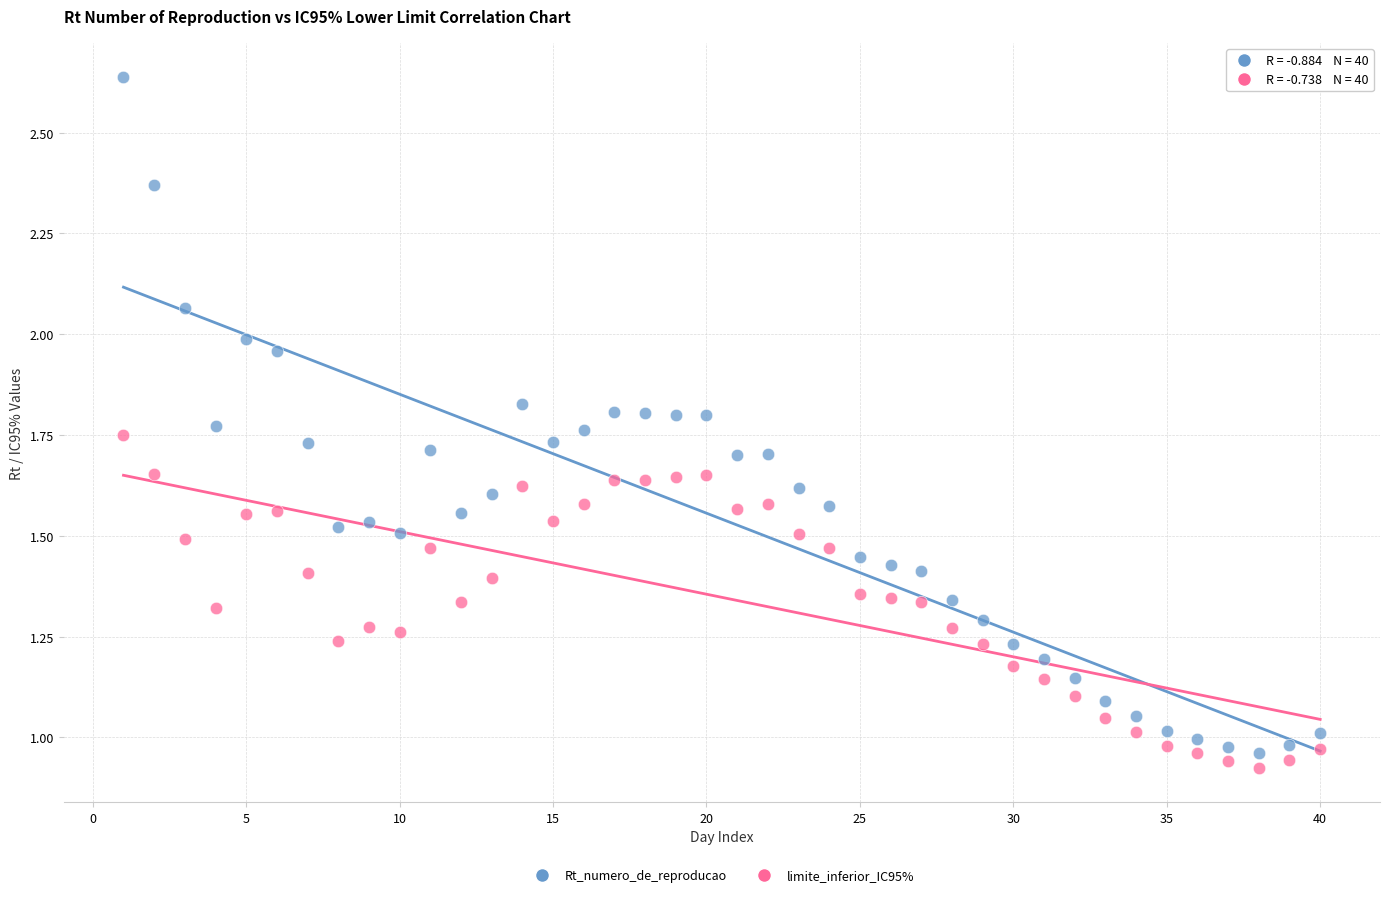

Across all data points, what is the range of X values (max minus min)?

39.0